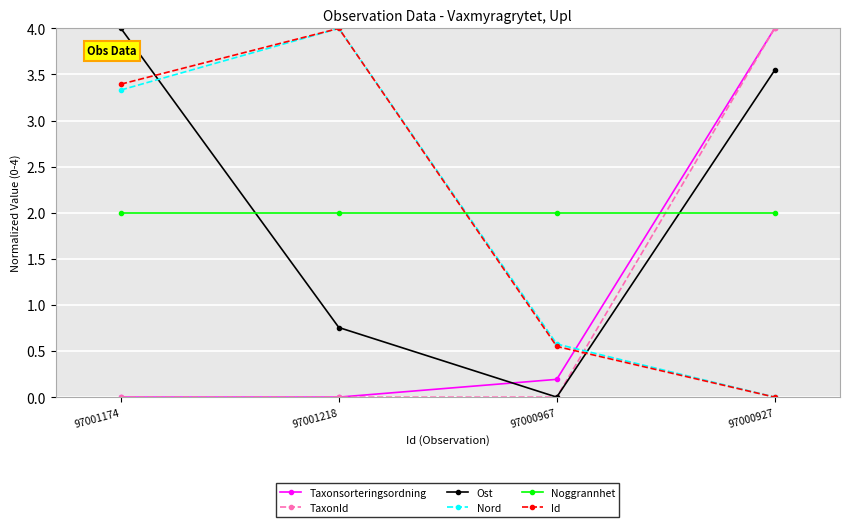

What is the difference between the Nord values at 97001218 and 97000927?

4.0